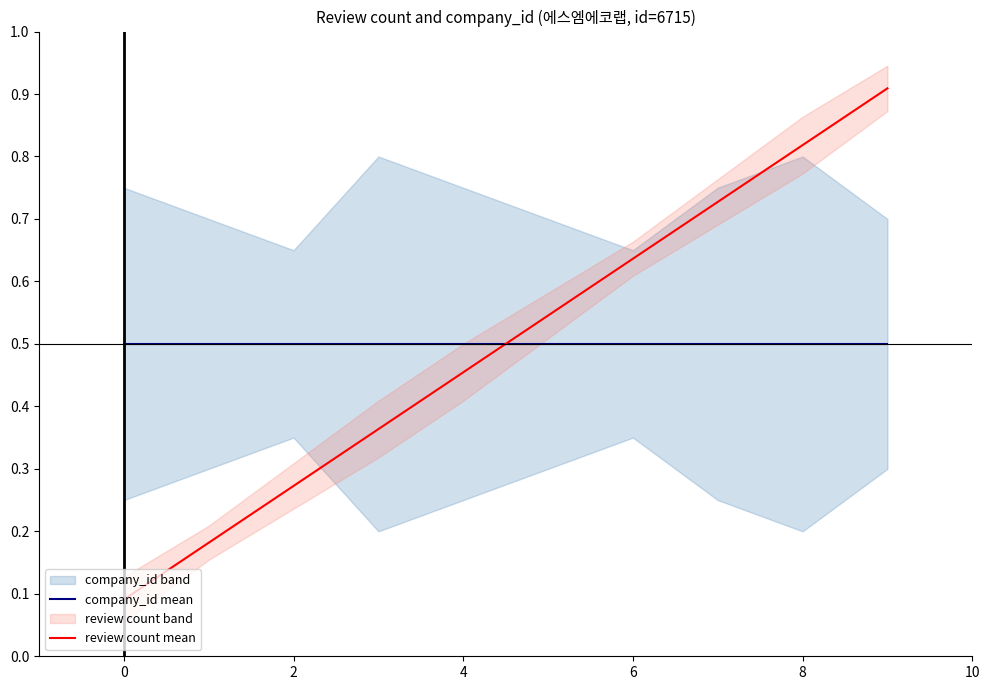

How many intersections are there between review count mean and company_id mean?

1